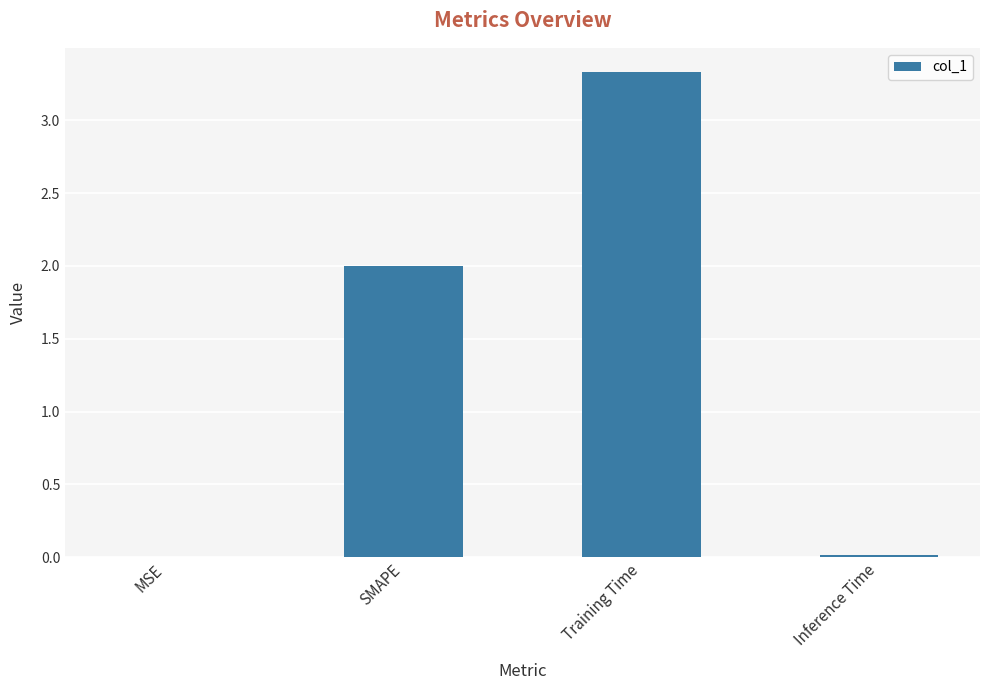

Read the value at SMAPE.

2.0